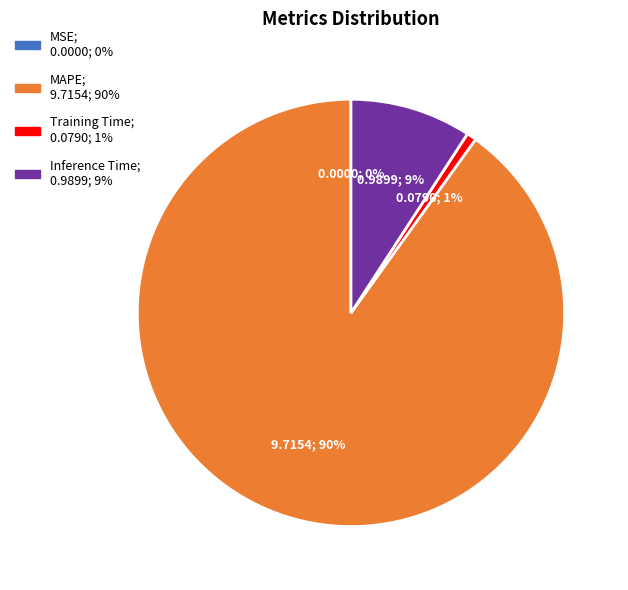

Does any single category account for the majority?

Yes